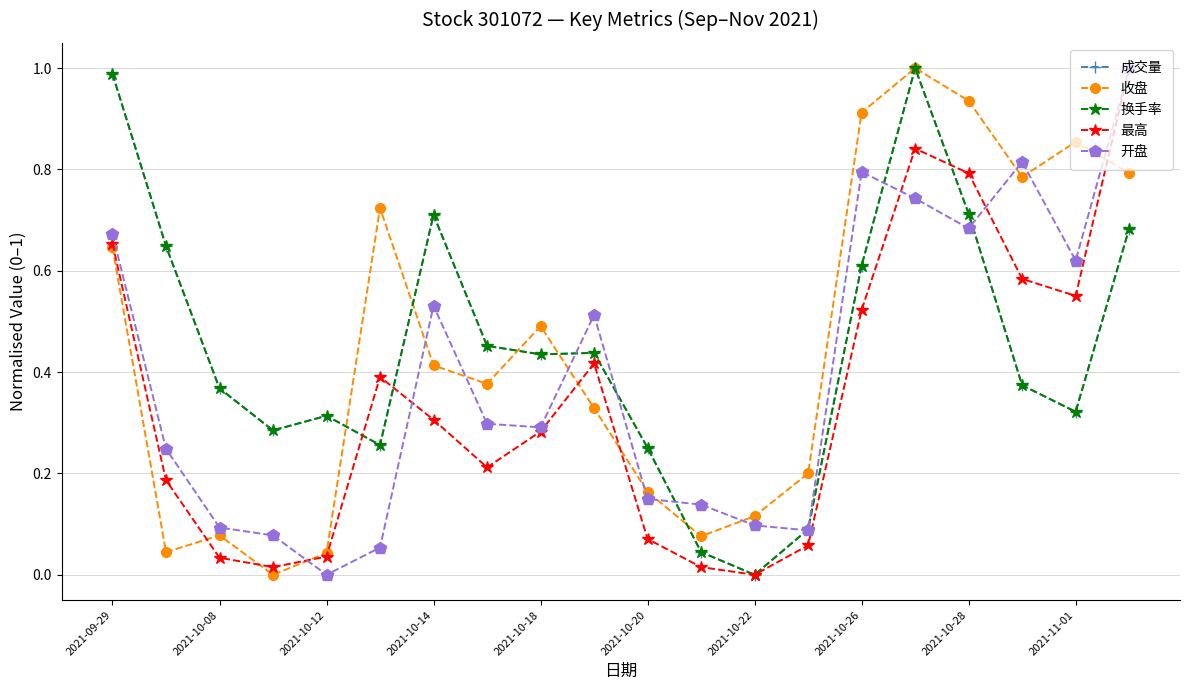

True or false: 收盘 and 开盘 intersect in this chart.

True